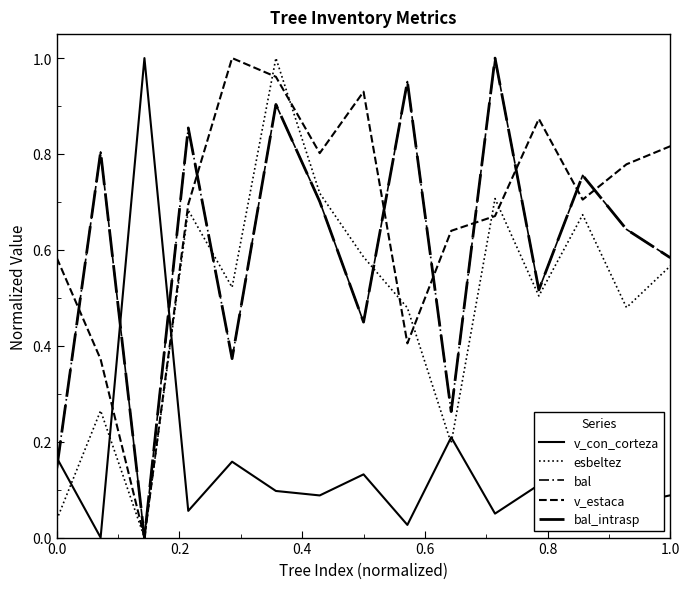

How many intersections are there between v_estaca and v_con_corteza?

2